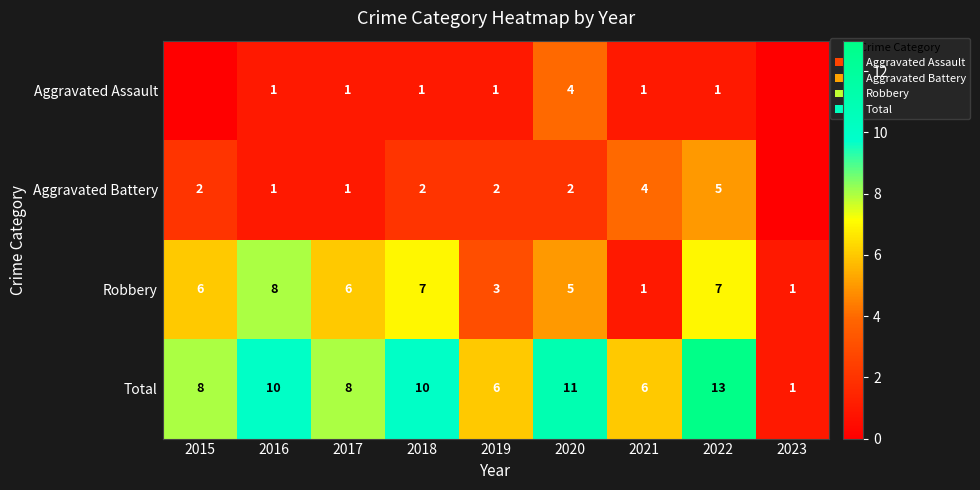

What is the sum of the Robbery values at 2017 and 2021?

7